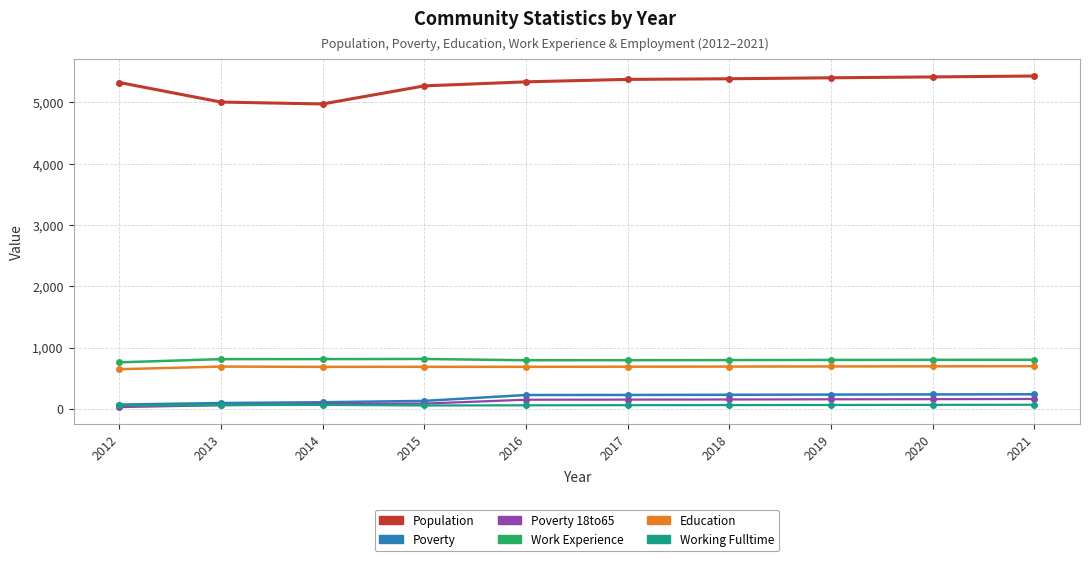

At which category does the chart reach its peak across all series?

2021